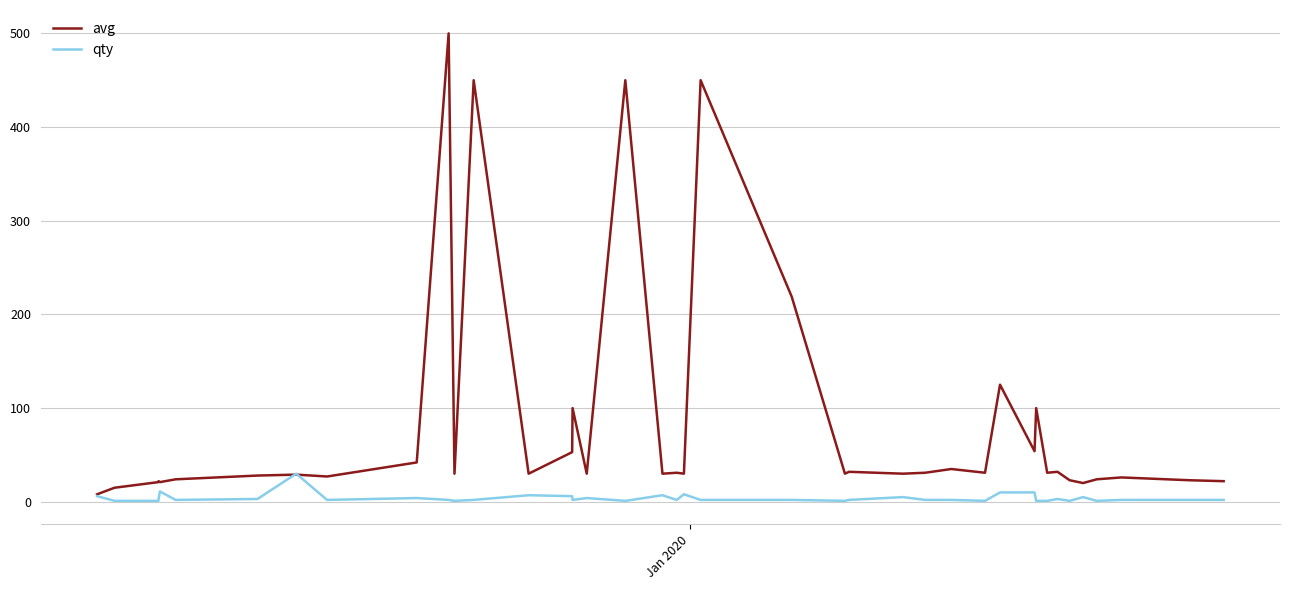

Is this an area chart (filled region under the line)?

No